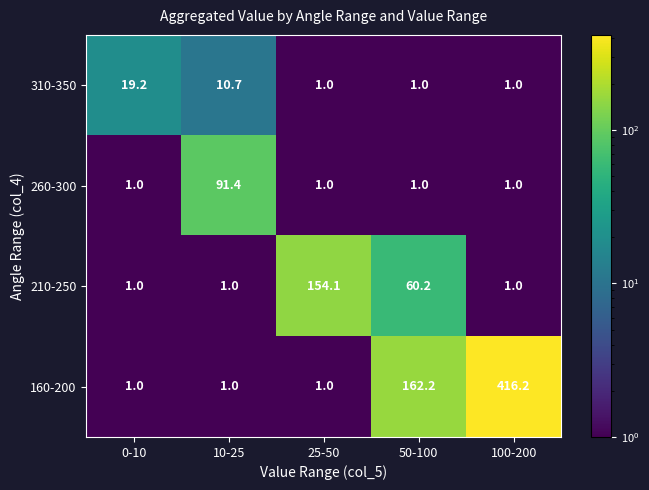

Reading left to right, what are all the values shown in this chart?

310-350: 19.2	10.7	1.0	1.0	1.0
260-300: 1.0	91.4	1.0	1.0	1.0
210-250: 1.0	1.0	154.1	60.2	1.0
160-200: 1.0	1.0	1.0	162.2	416.2